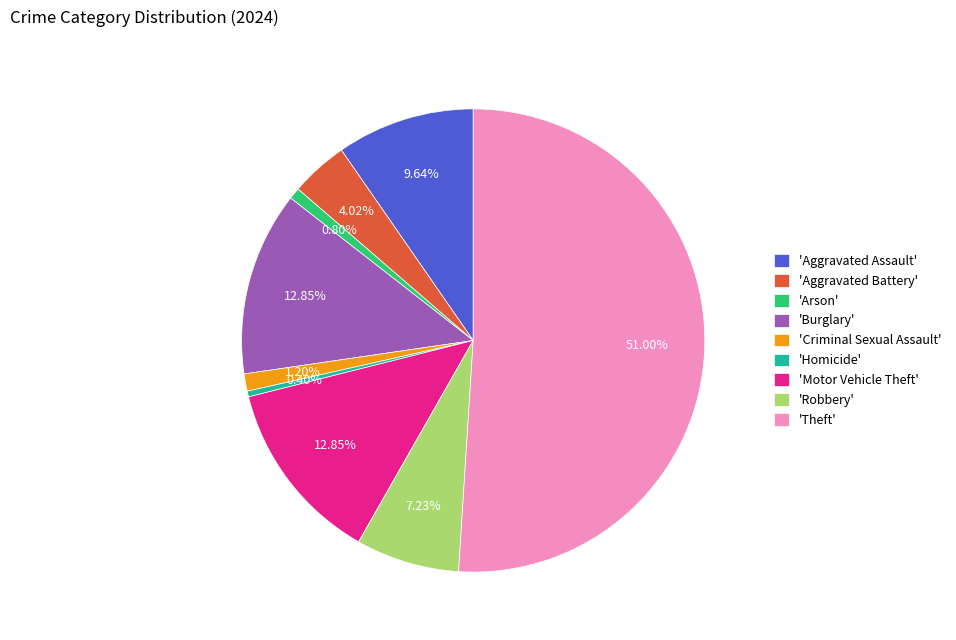

Count the number of slices in the pie.

9